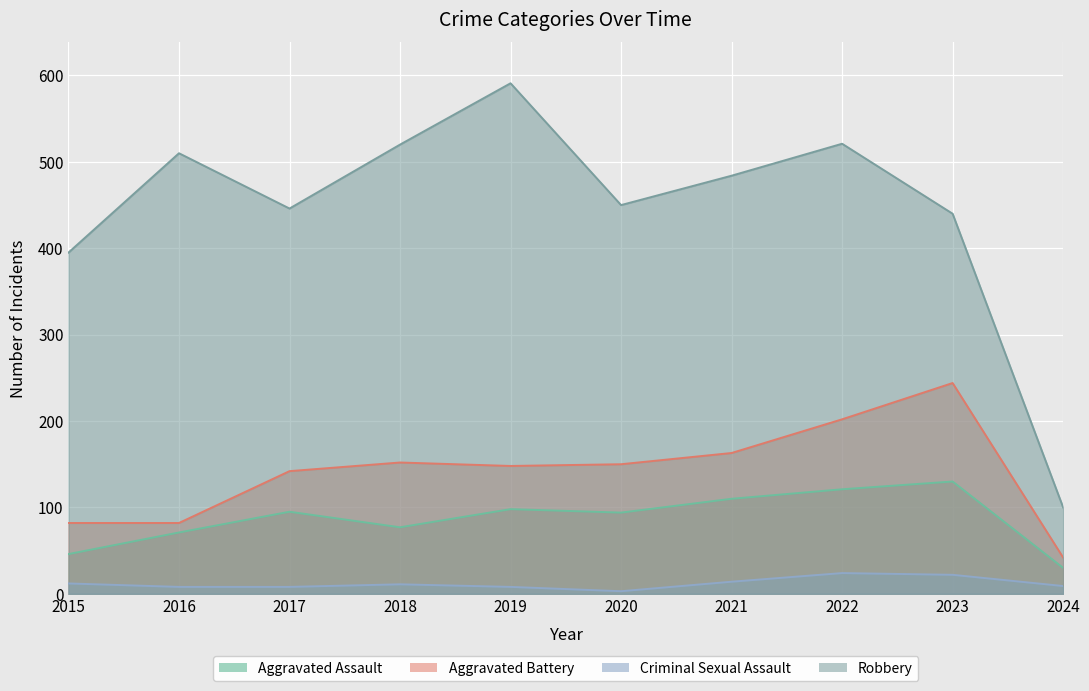

Reading right to left, transcribe all the data shown in this chart.

Aggravated Assault: 30	130	121	110	94	98	77	95	71	46
Aggravated Battery: 42	244	202	163	150	148	152	142	82	82
Criminal Sexual Assault: 9	22	24	14	3	8	11	8	8	12
Robbery: 100	440	521	484	450	591	520	446	510	395